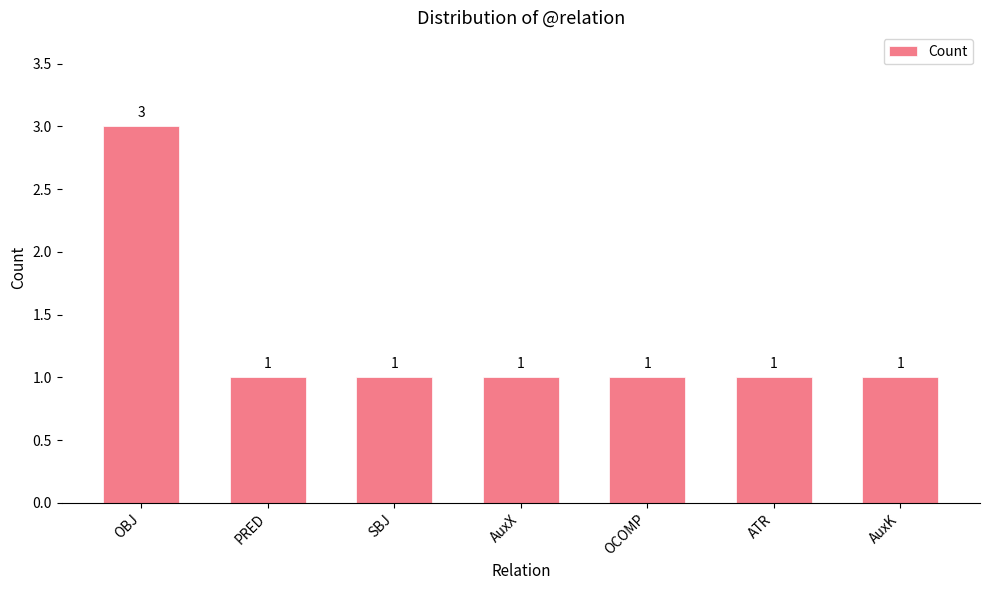

The chart shows a value of 1 at OCOMP. True or false?

True